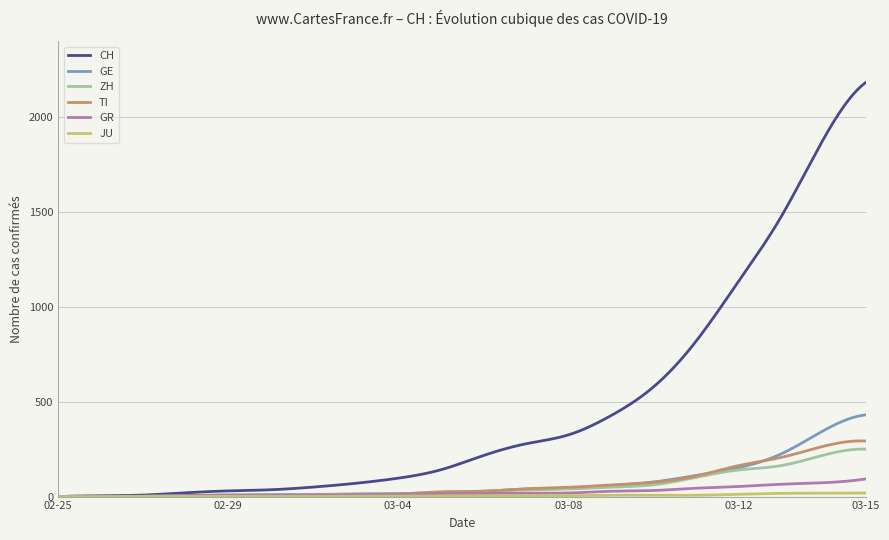

Which series has the widest spread of values?

CH